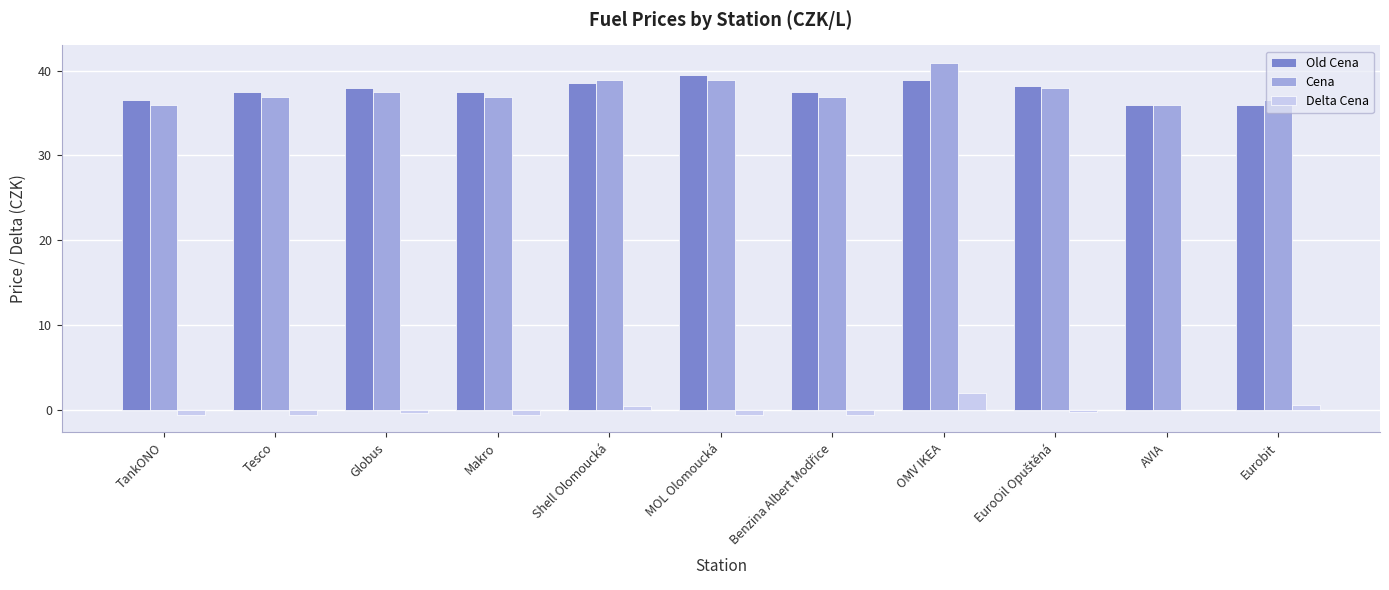

At which category does the chart reach its peak across all series?

OMV IKEA